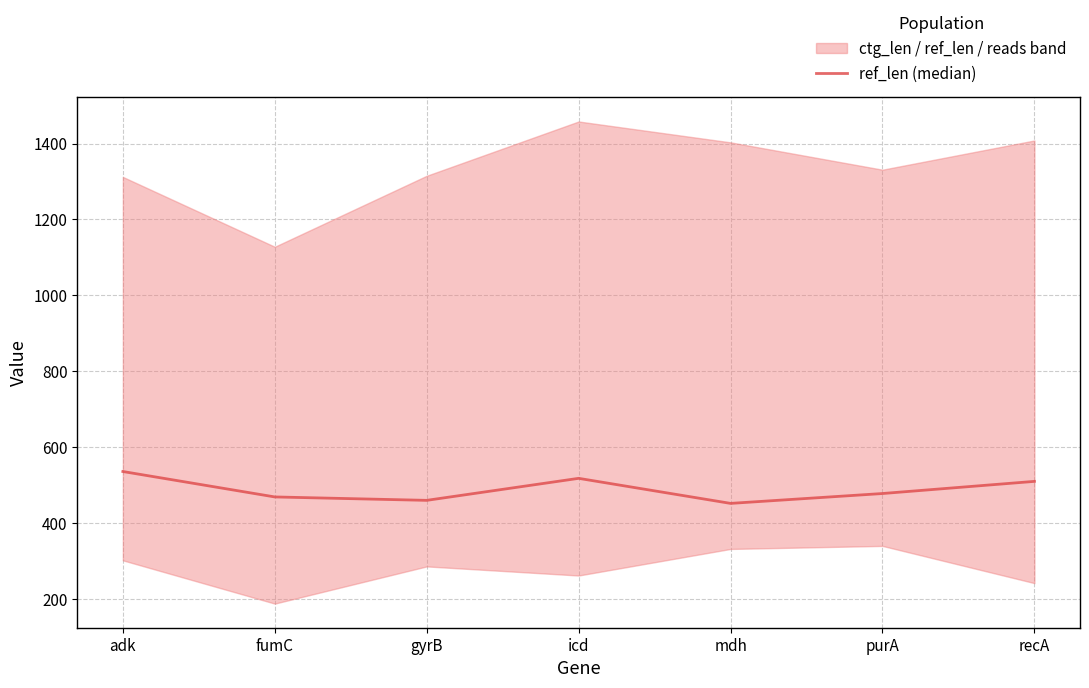

The chart shows a value of 194 at purA. True or false?

False